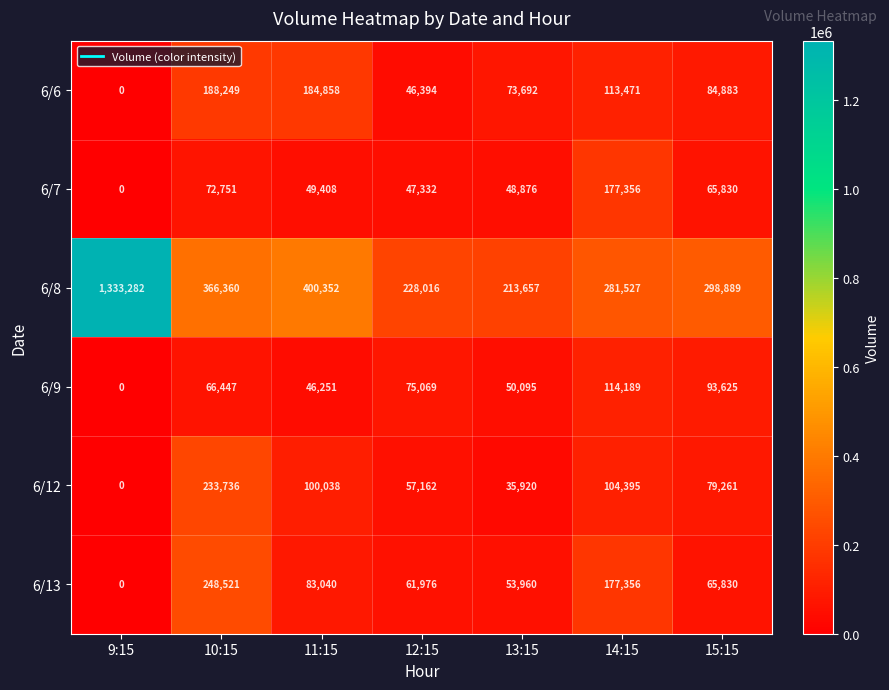

How many categories are shown in the chart?

7